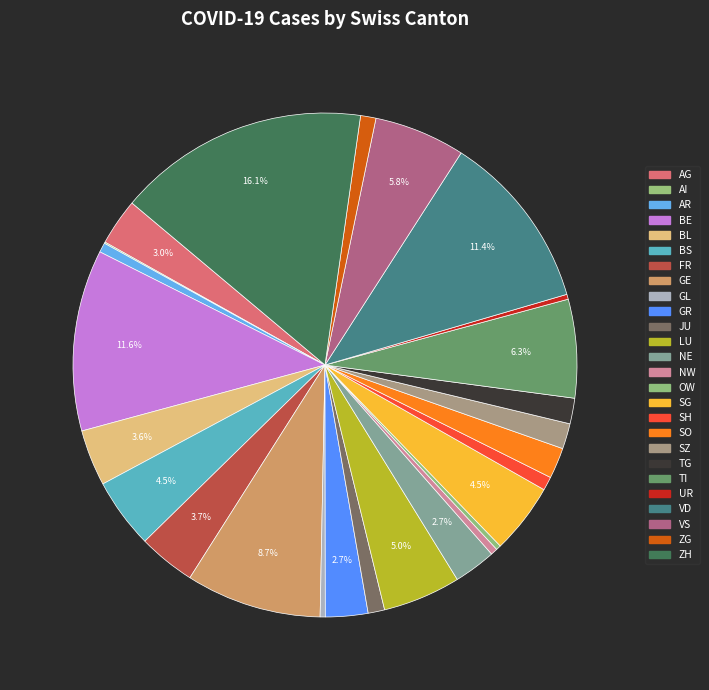

To the nearest percent, what is the difference between the largest and smallest slice percentages?

16%